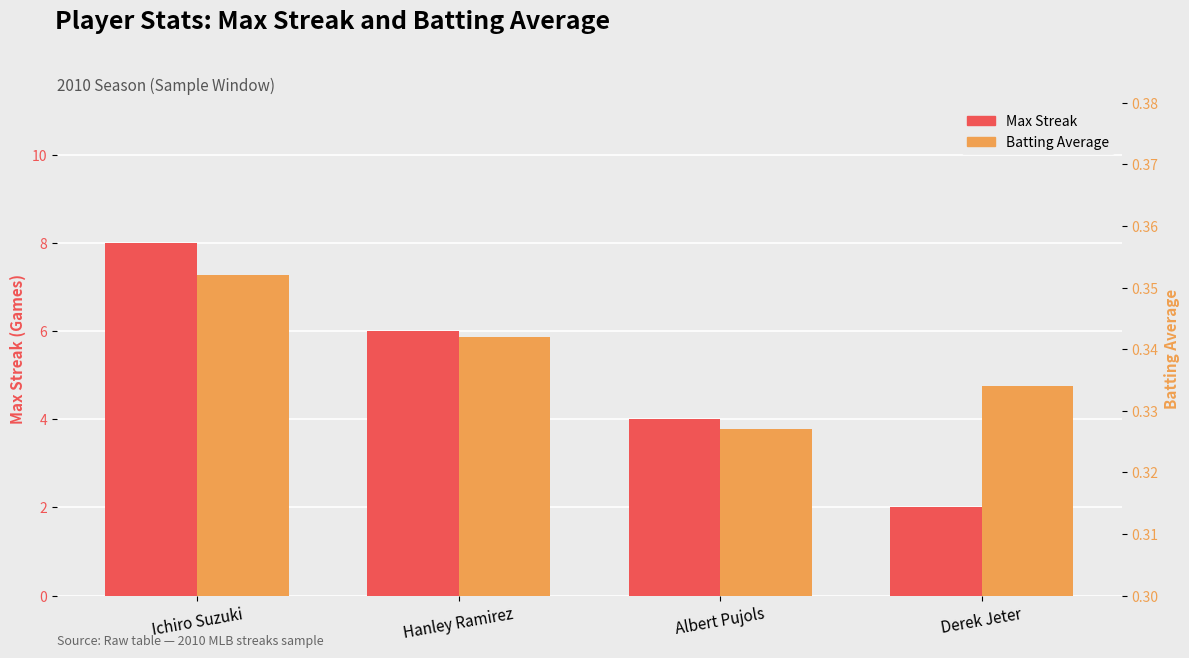

The value of Batting Average at Derek Jeter is 0.5. True or false?

False